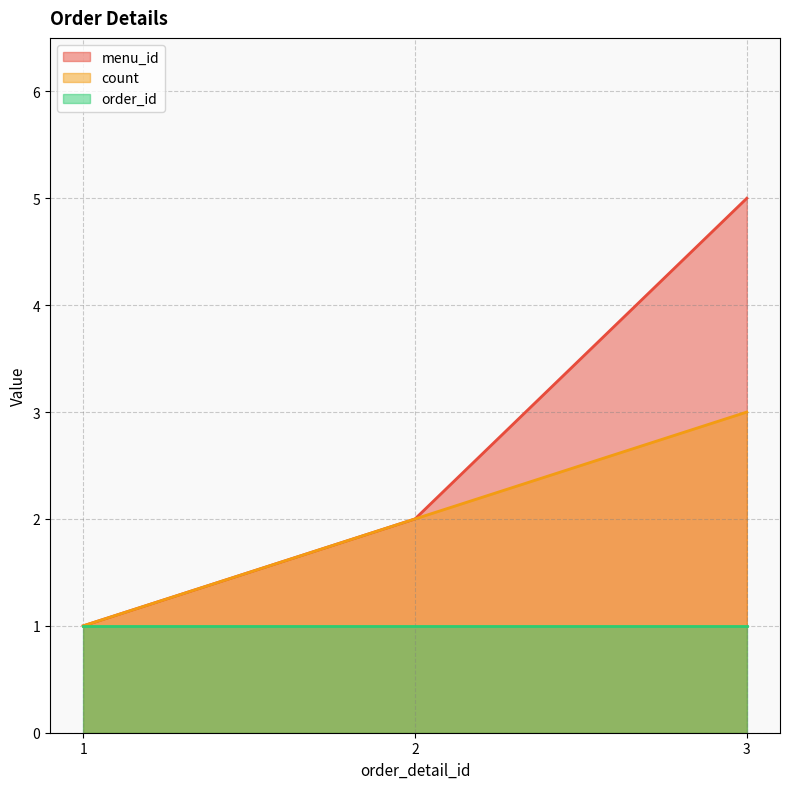

What is the spread (max minus min) of values at 2?

1